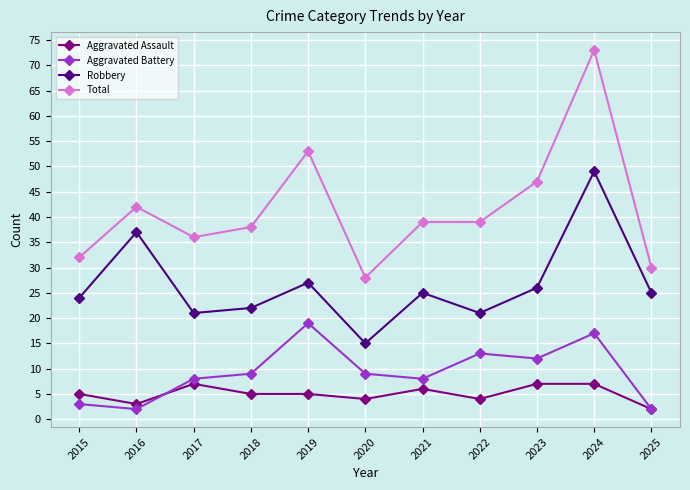

What is the spread (max minus min) of values at 2016?

40